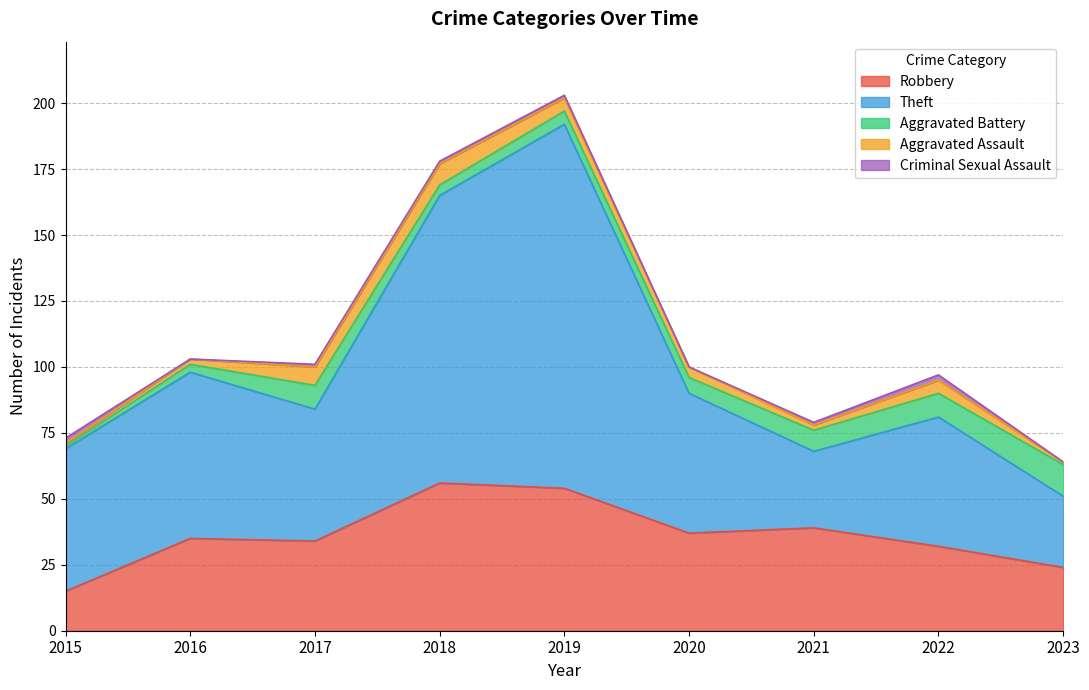

How many values in the Theft series exceed 53?

4